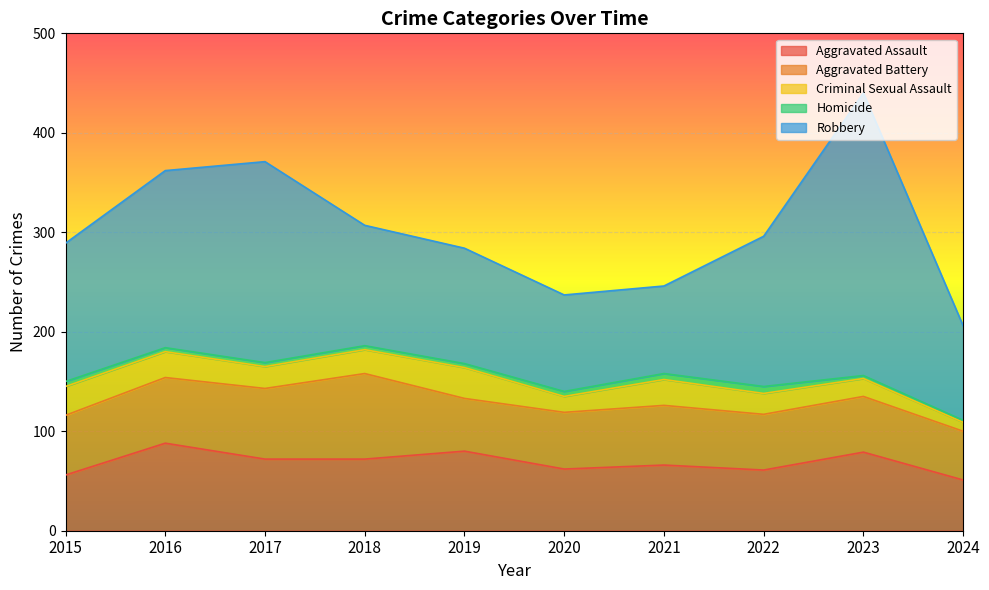

True or false: Criminal Sexual Assault and Homicide intersect in this chart.

False